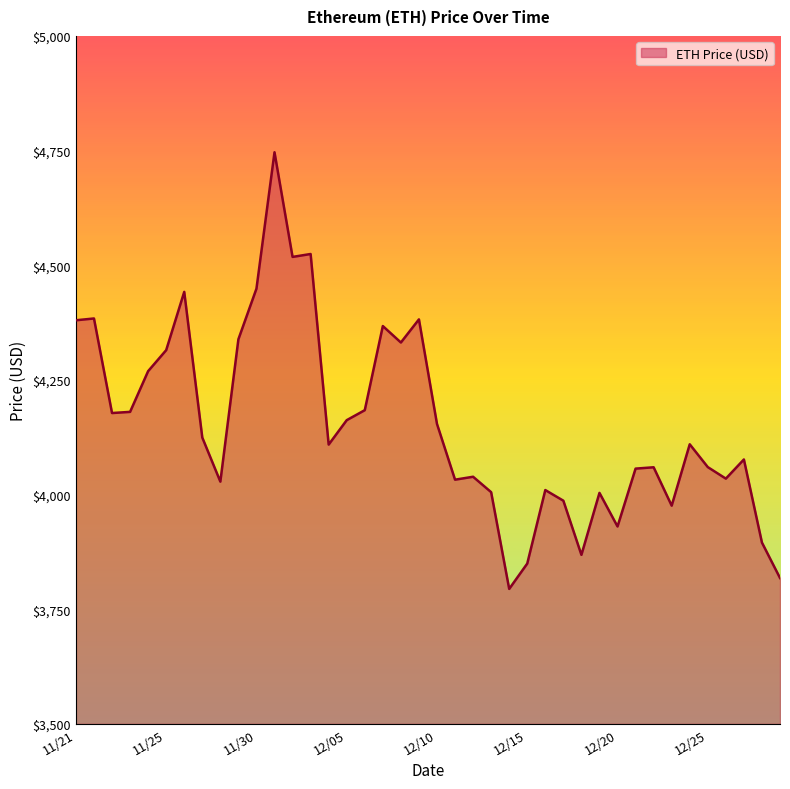

What is the maximum value shown in the chart?

4746.4